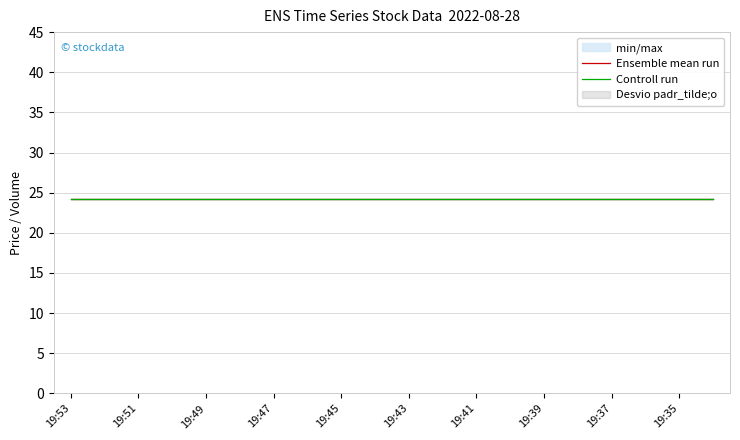

Reading left to right, transcribe all the data shown in this chart.

high: 19:53=24.2	19:52=24.2	19:51=24.2	19:50=24.2	19:49=24.2	19:48=24.2	19:47=24.2	19:46=24.2	19:45=24.2	19:44=24.2	19:43=24.2	19:42=24.2	19:41=24.2	19:40=24.2	19:39=24.2	19:38=24.2	19:37=24.2	19:36=24.2	19:35=24.2	19:34=24.2
low: 19:53=24.2	19:52=24.2	19:51=24.2	19:50=24.2	19:49=24.2	19:48=24.2	19:47=24.2	19:46=24.2	19:45=24.2	19:44=24.2	19:43=24.2	19:42=24.2	19:41=24.2	19:40=24.2	19:39=24.2	19:38=24.2	19:37=24.2	19:36=24.2	19:35=24.2	19:34=24.2
close: 19:53=24.2	19:52=24.2	19:51=24.2	19:50=24.2	19:49=24.2	19:48=24.2	19:47=24.2	19:46=24.2	19:45=24.2	19:44=24.2	19:43=24.2	19:42=24.2	19:41=24.2	19:40=24.2	19:39=24.2	19:38=24.2	19:37=24.2	19:36=24.2	19:35=24.2	19:34=24.2
open: 19:53=24.2	19:52=24.2	19:51=24.2	19:50=24.2	19:49=24.2	19:48=24.2	19:47=24.2	19:46=24.2	19:45=24.2	19:44=24.2	19:43=24.2	19:42=24.2	19:41=24.2	19:40=24.2	19:39=24.2	19:38=24.2	19:37=24.2	19:36=24.2	19:35=24.2	19:34=24.2
volume: 19:53=0.0	19:52=0.0	19:51=0.0	19:50=0.0	19:49=0.0	19:48=0.0	19:47=0.0	19:46=0.0	19:45=0.0	19:44=0.0	19:43=0.0	19:42=0.0	19:41=0.0	19:40=0.0	19:39=0.0	19:38=0.0	19:37=0.0	19:36=0.0	19:35=0.0	19:34=0.0